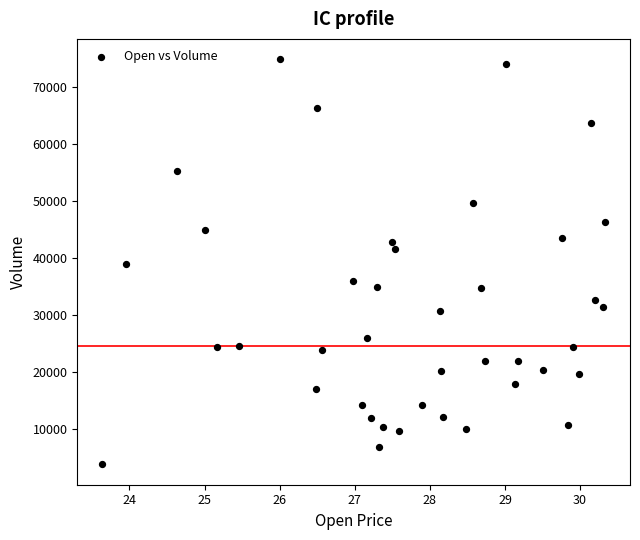

What is the range of Y values (max minus min)?

71100